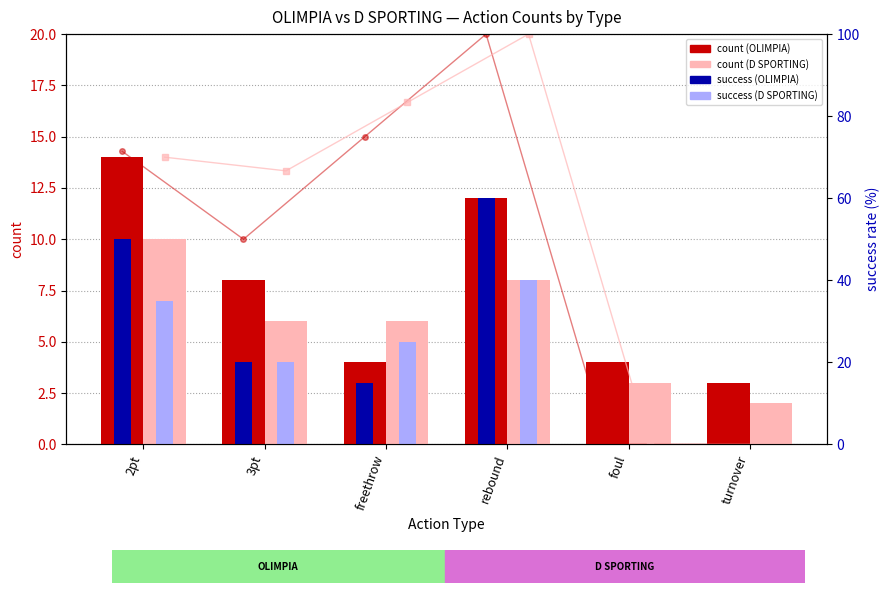

How many groups of bars are there?

6